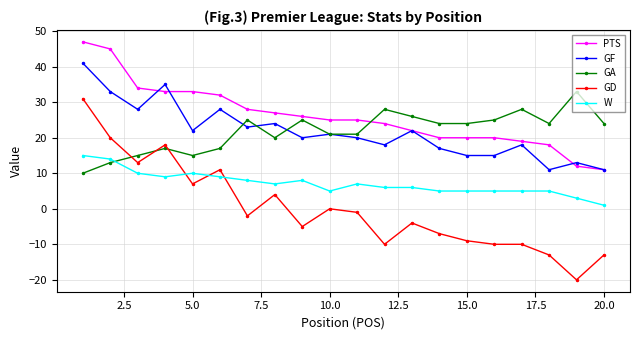

Which series has the widest spread of values?

GD